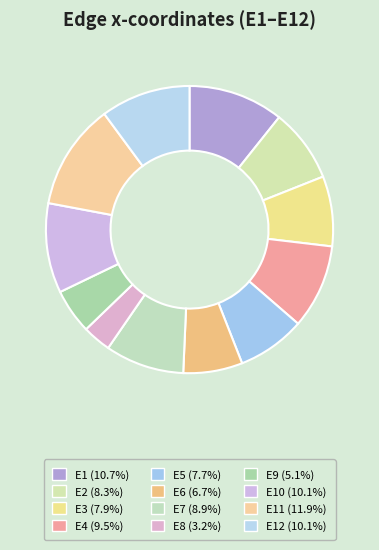

How many slices are in this pie chart?

12